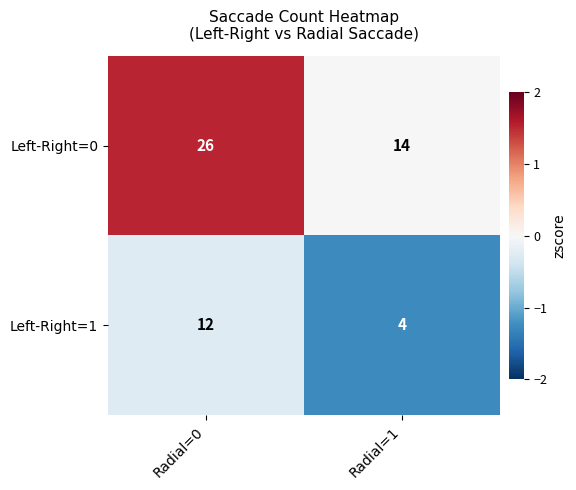

Is it true that Left-Right=0 equals 42 at Radial=0?

False